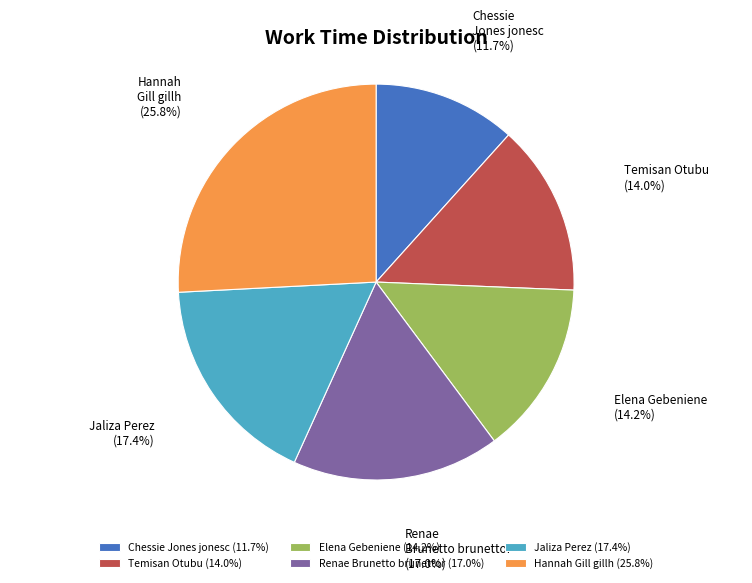

What is the total percentage of Jaliza Perez and Hannah Gill gillh?

43.2%